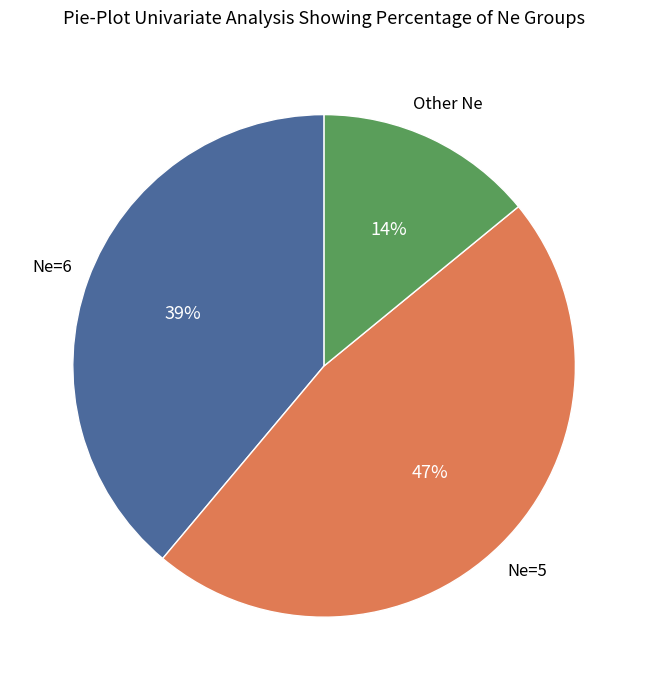

Is there any slice that represents more than half of the pie?

No